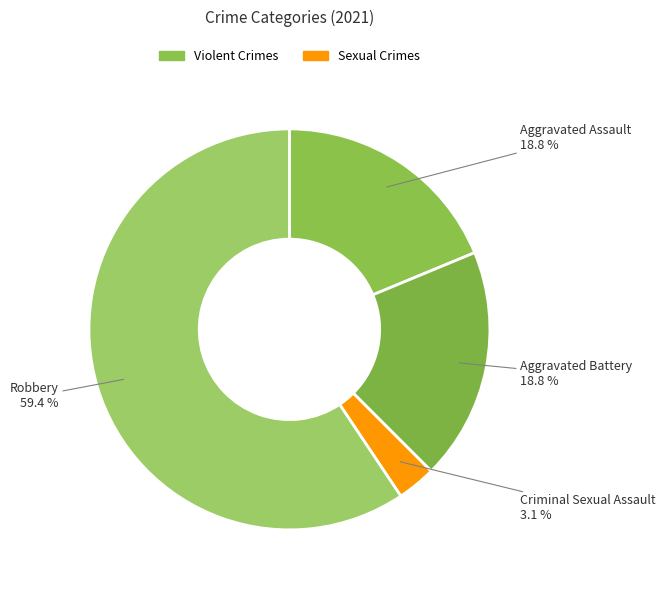

What percentage is the Criminal Sexual Assault slice, to the nearest percent?

3%